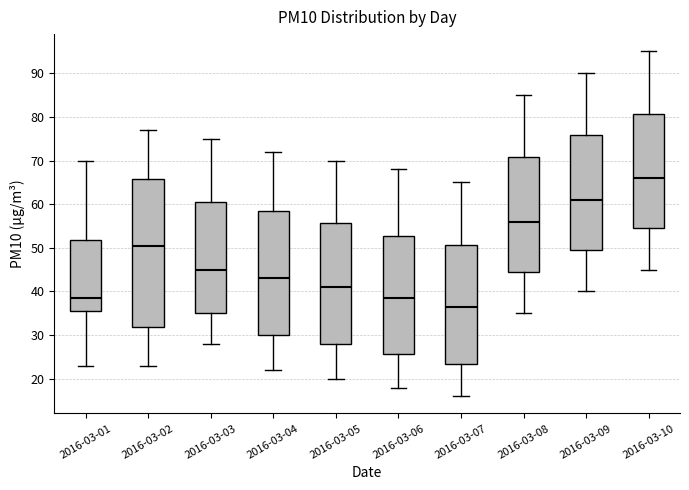

Where does the median line of the box for 2016-03-08 sit on the y-axis? The values are not printed on the chart, so give them approximately, as read against the axis.

56